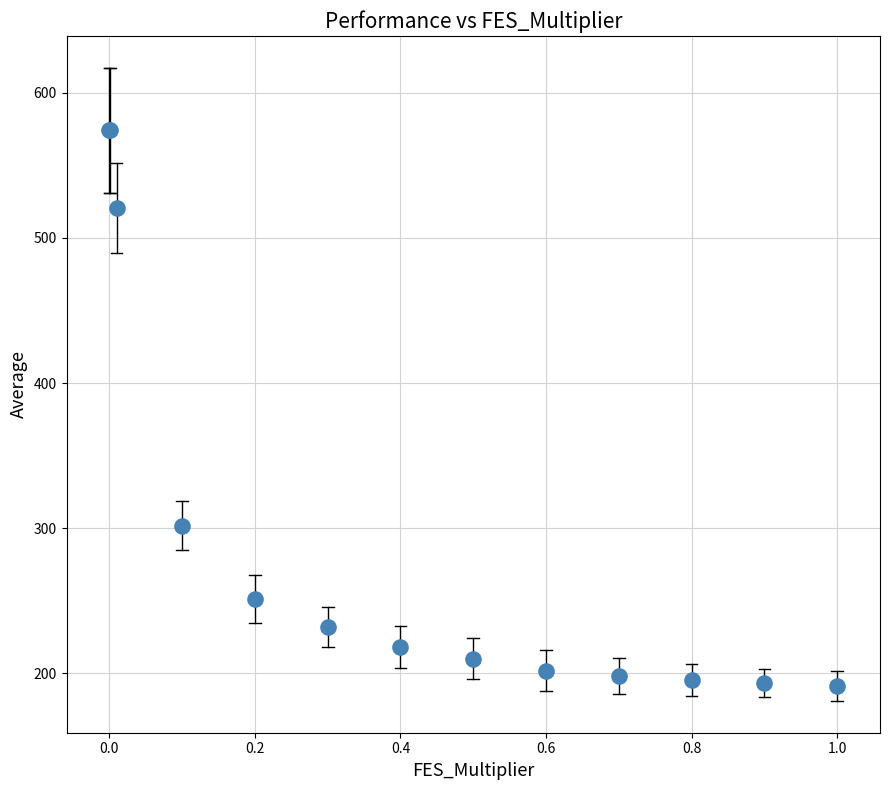

What Y value in the scatter plot is closest to 382?

301.6